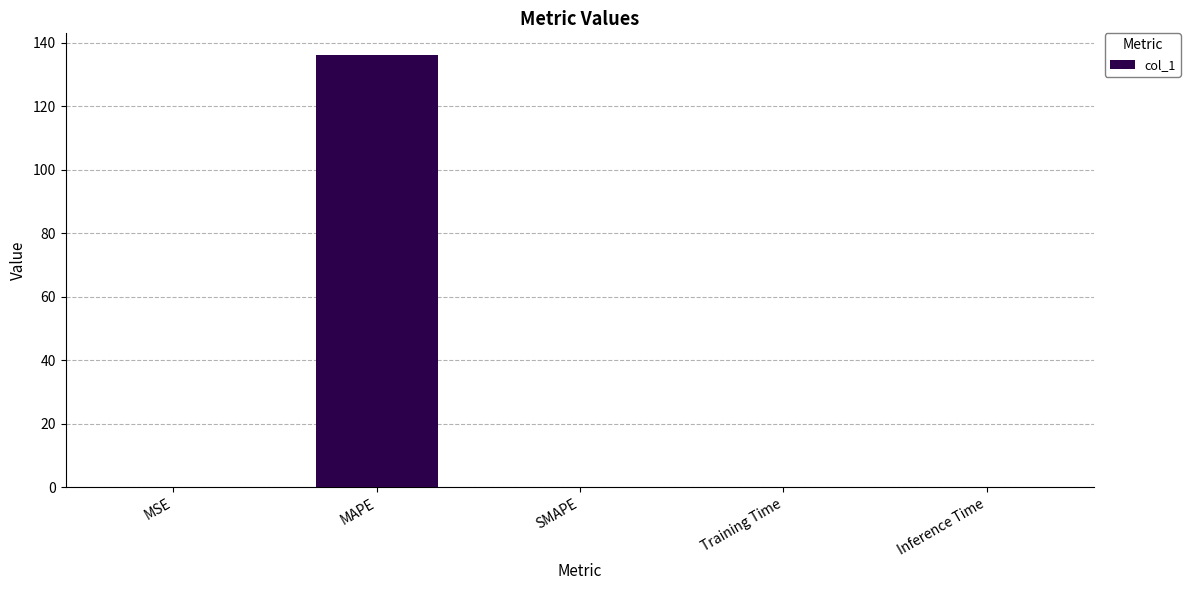

Are the bars horizontal?

No